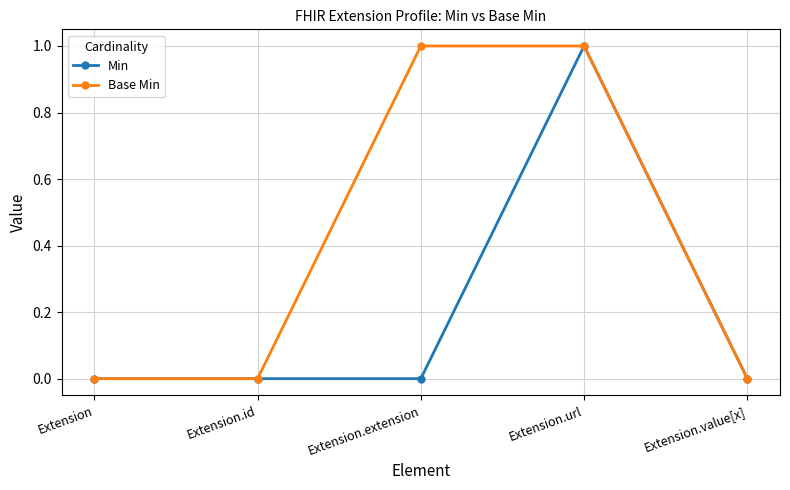

How many categories are shown in the chart?

5